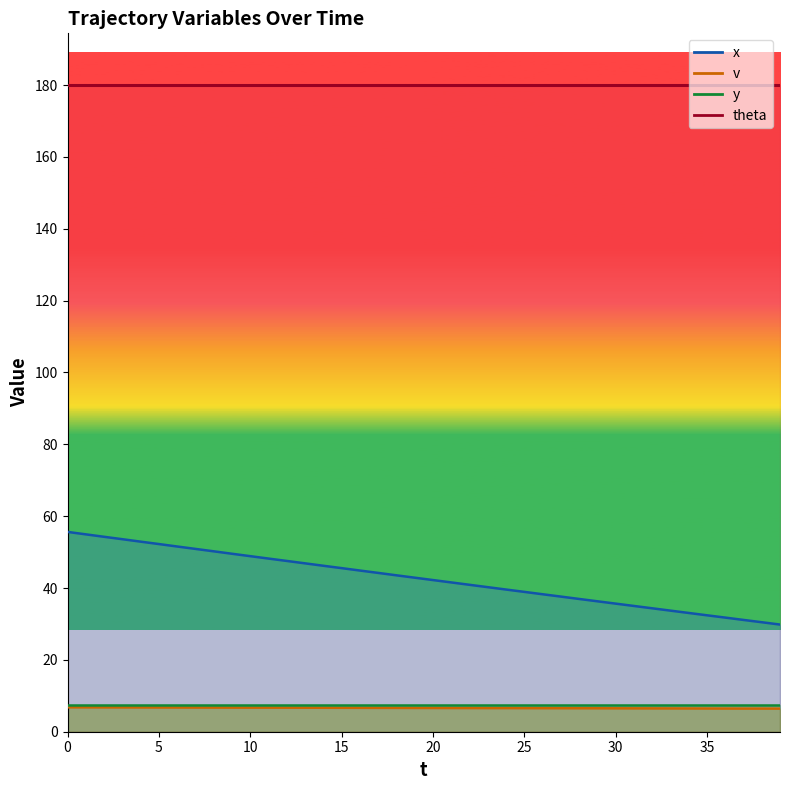

True or false: x has a value of 30.5 at 15.

False